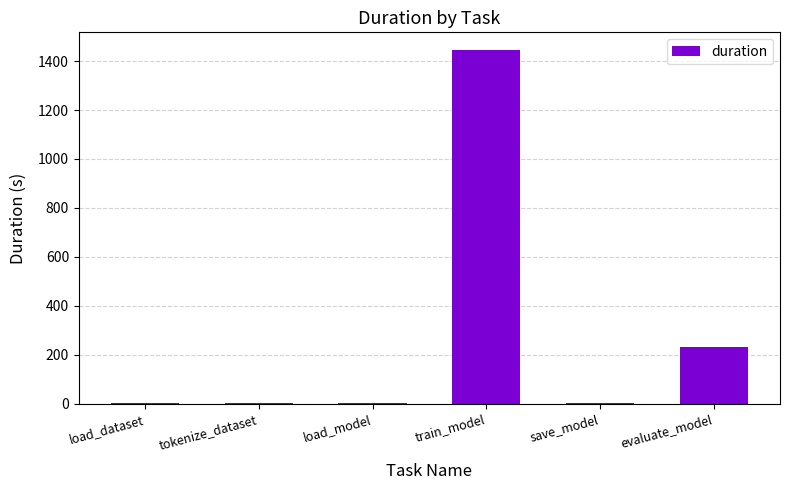

Where is the data nearest to the value 722?

evaluate_model